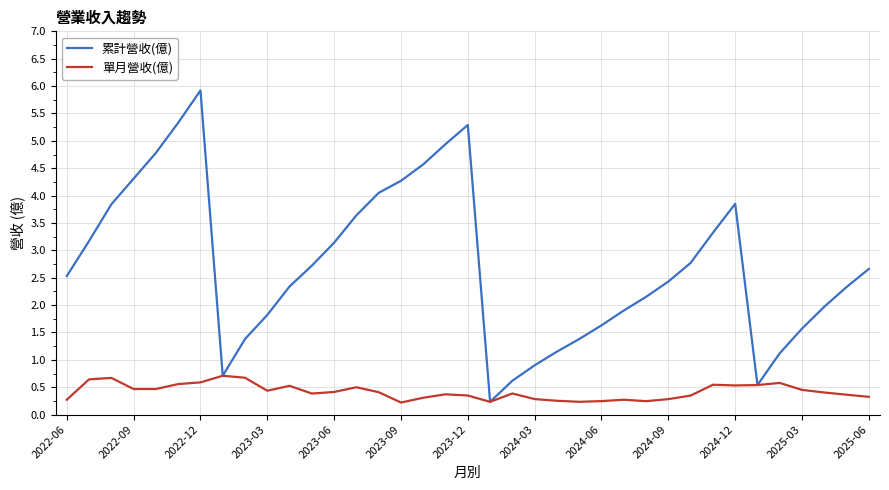

List the series in order of their peak value, highest first.

累計營收(億), 單月營收(億)